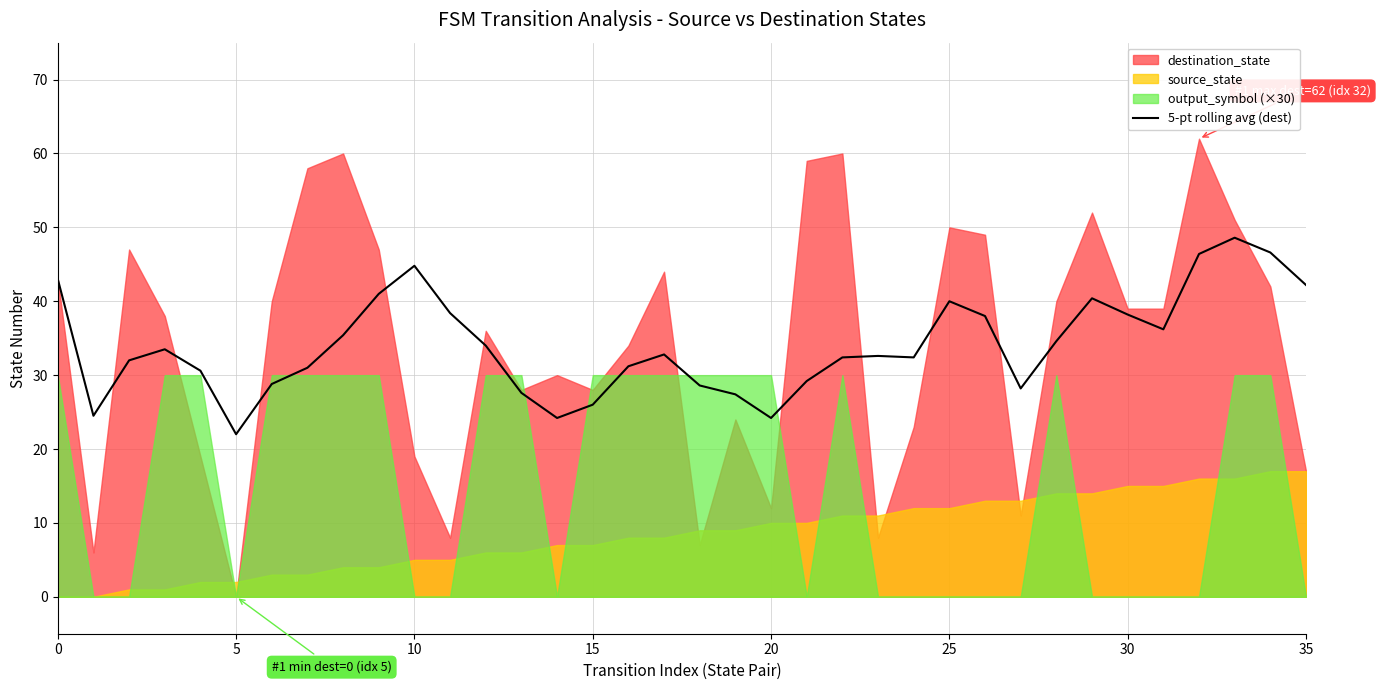

Is it true that 5-pt rolling avg (dest) equals 27.9 at 25?

False